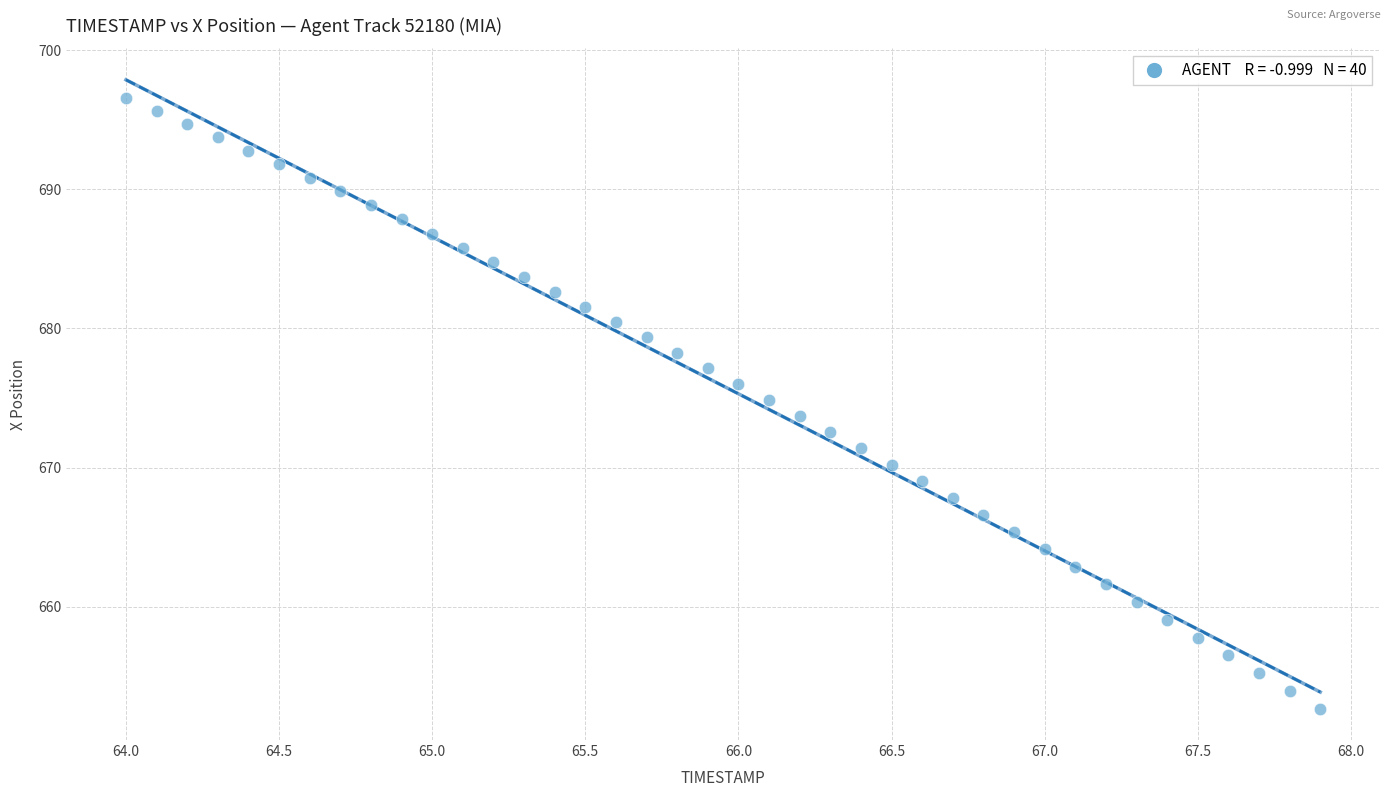

What is the range of X values (max minus min)?

3.9